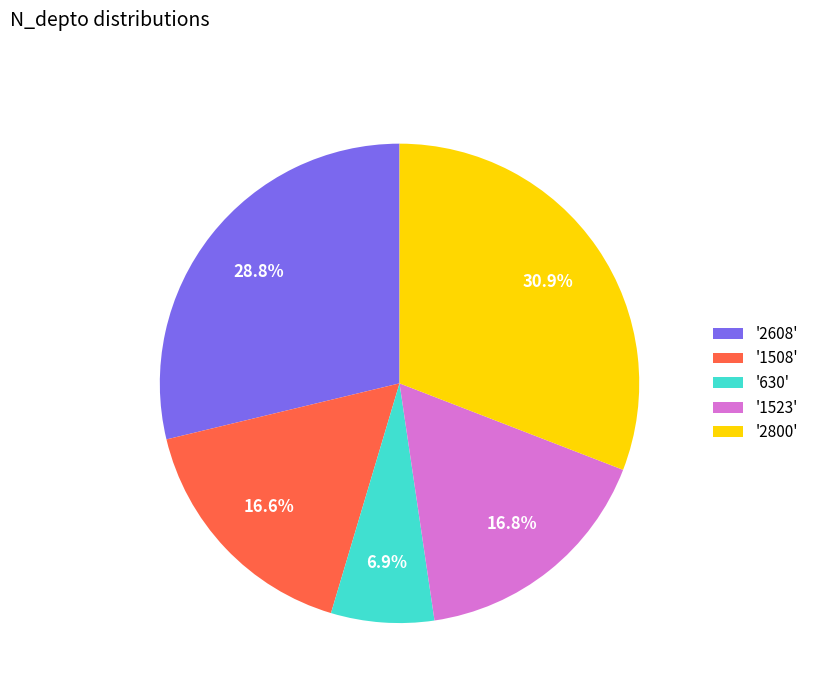

Approximately how many times larger is the value at '2608' compared to '1508'?

1.7